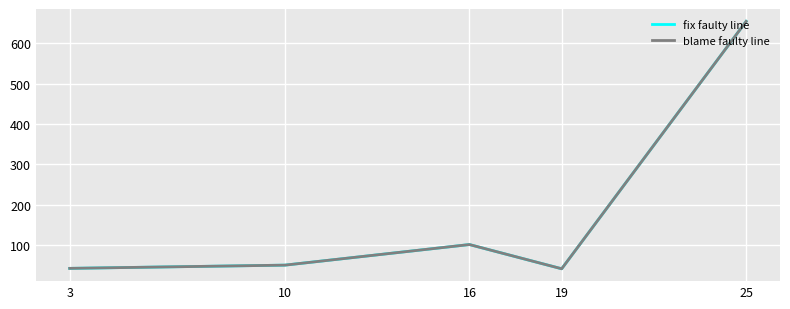

Does the chart have visible grid lines?

Yes